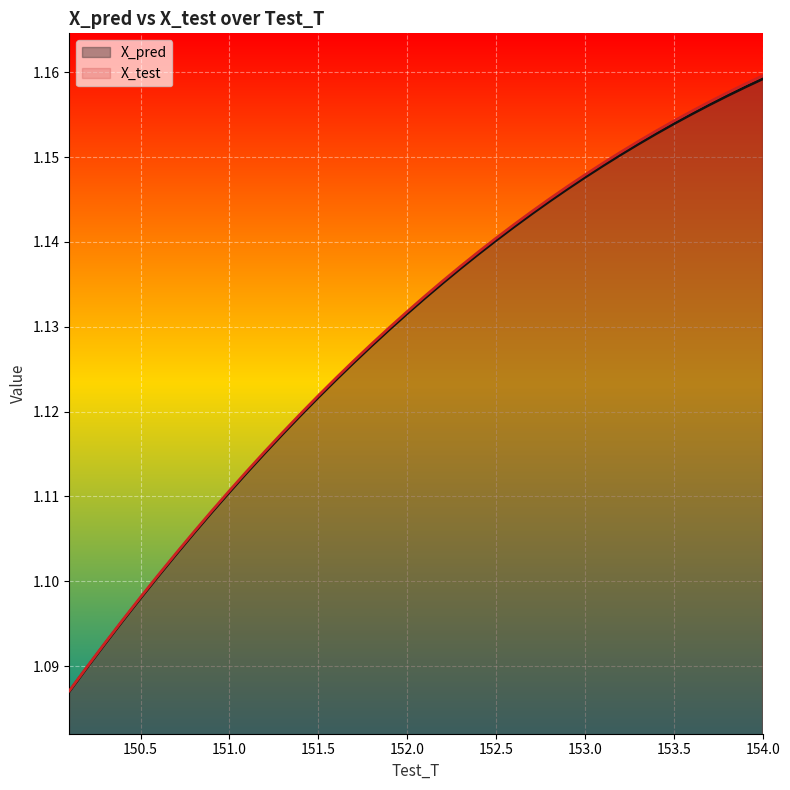

True or false: X_pred and X_test intersect in this chart.

False